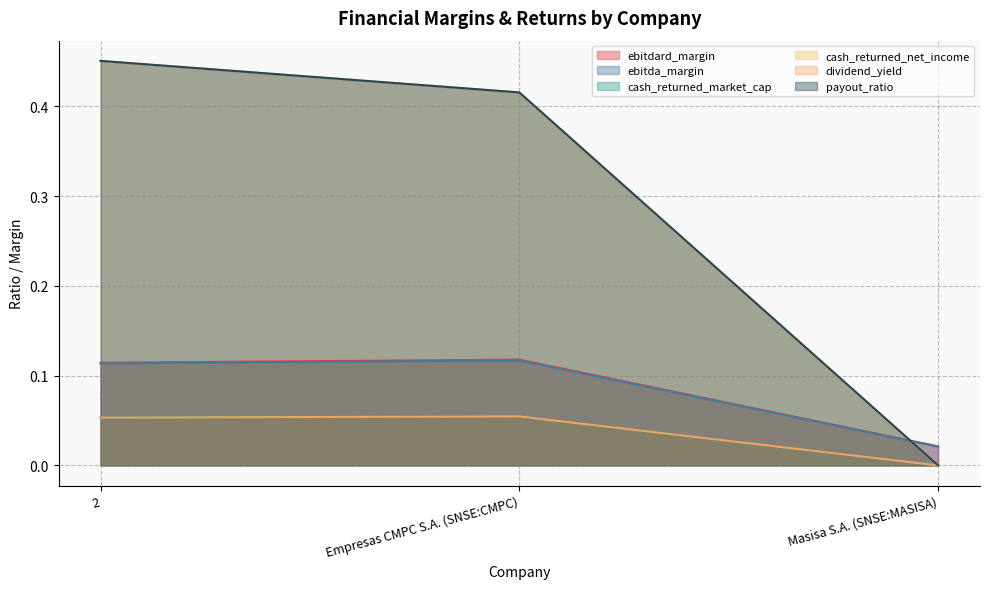

Reading left to right, what are all the values shown in this chart?

ebitdard_margin: 2=0.1	Empresas CMPC S.A. (SNSE:CMPC)=0.1	Masisa S.A. (SNSE:MASISA)=0.0
ebitda_margin: 2=0.1	Empresas CMPC S.A. (SNSE:CMPC)=0.1	Masisa S.A. (SNSE:MASISA)=0.0
cash_returned_market_cap: 2=0.1	Empresas CMPC S.A. (SNSE:CMPC)=0.1	Masisa S.A. (SNSE:MASISA)=0.0
cash_returned_net_income: 2=0.5	Empresas CMPC S.A. (SNSE:CMPC)=0.4	Masisa S.A. (SNSE:MASISA)=0.0
dividend_yield: 2=0.1	Empresas CMPC S.A. (SNSE:CMPC)=0.1	Masisa S.A. (SNSE:MASISA)=0.0
payout_ratio: 2=0.5	Empresas CMPC S.A. (SNSE:CMPC)=0.4	Masisa S.A. (SNSE:MASISA)=0.0